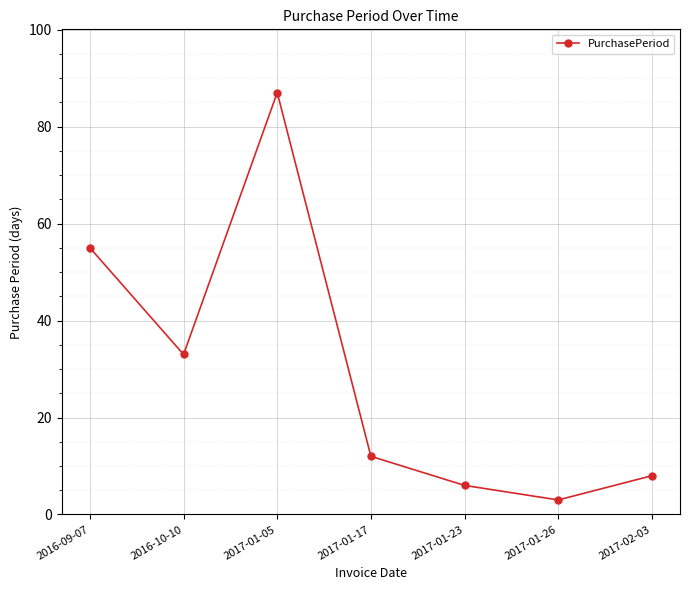

What is the difference between the values at 2017-01-23 and 2017-01-26?

3